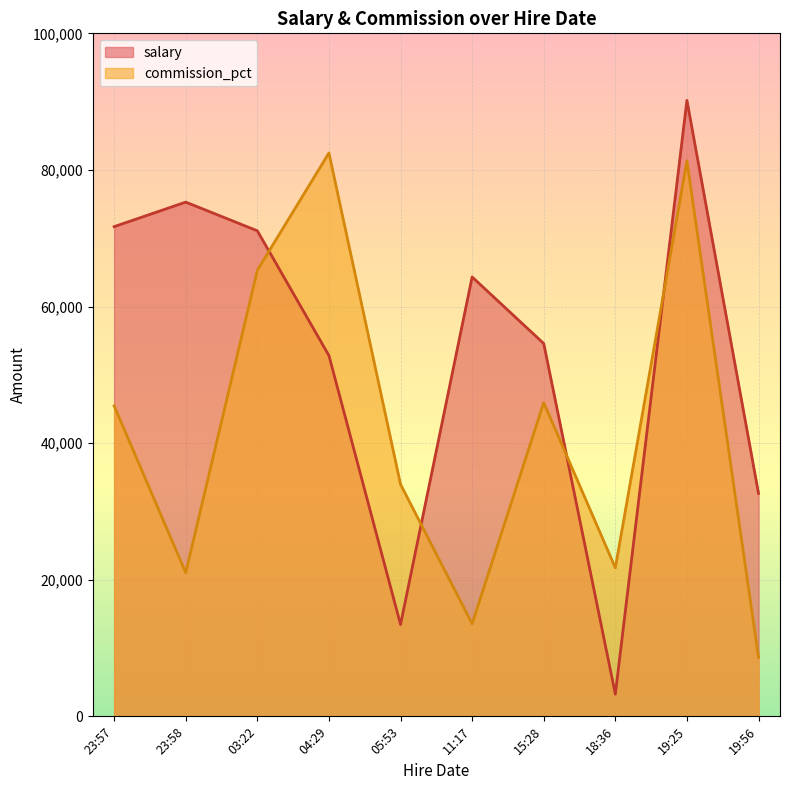

At 18:36, list the series in order from smallest to largest.

salary, commission_pct